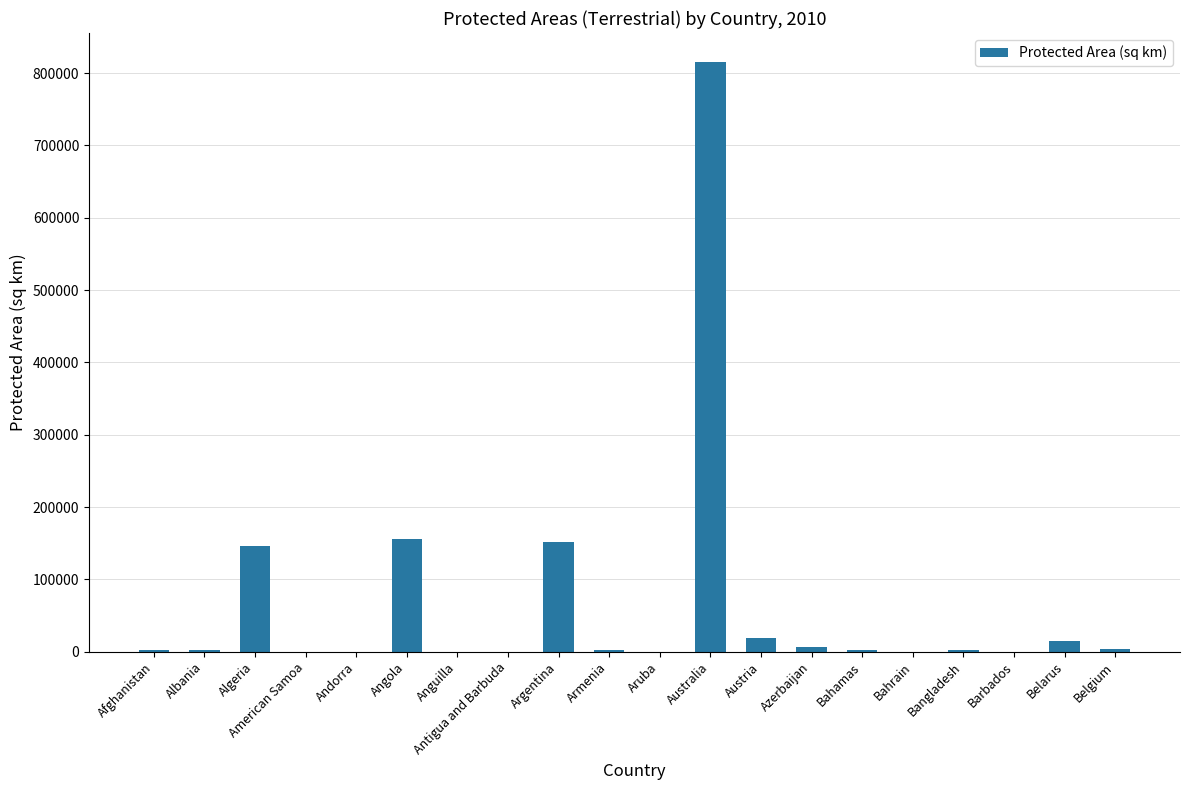

The chart shows a value of 152257.0 at Argentina. True or false?

True